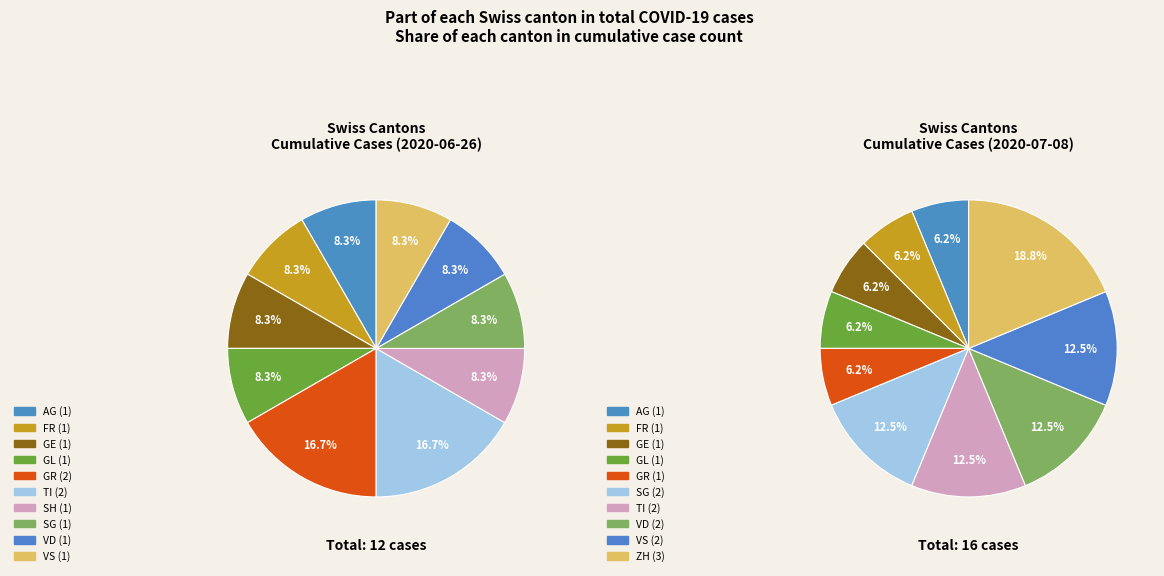

What is the smallest slice in the pie chart?

AG